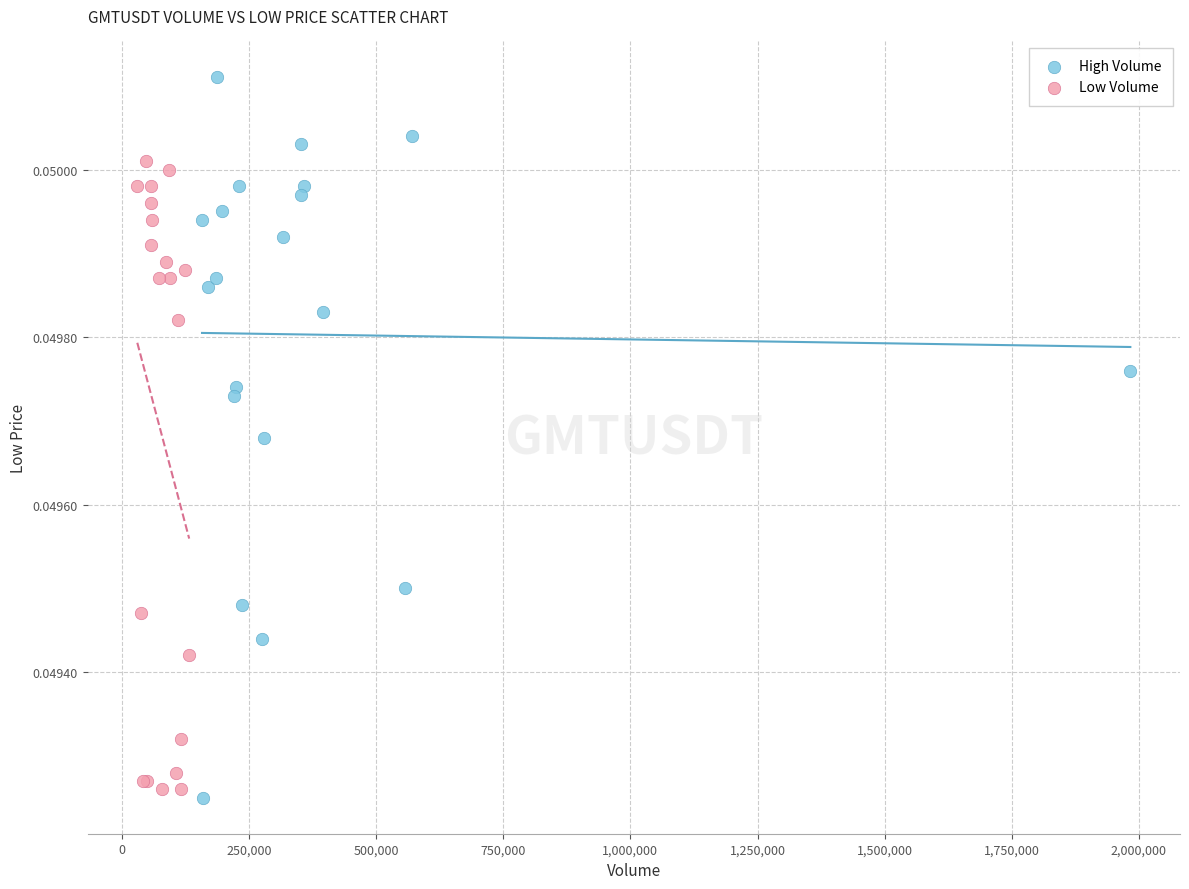

What are all the series names shown in the legend?

High Volume, Low Volume